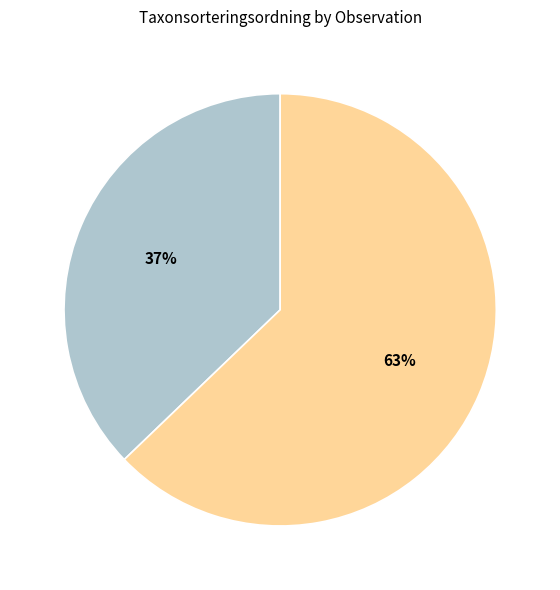

To the nearest percent, what is the average slice percentage?

50%